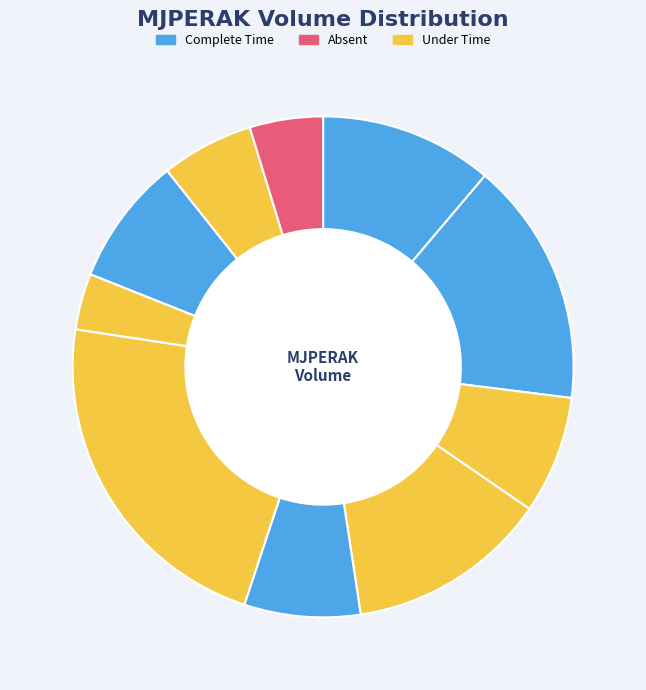

How many segments does this pie chart have?

10